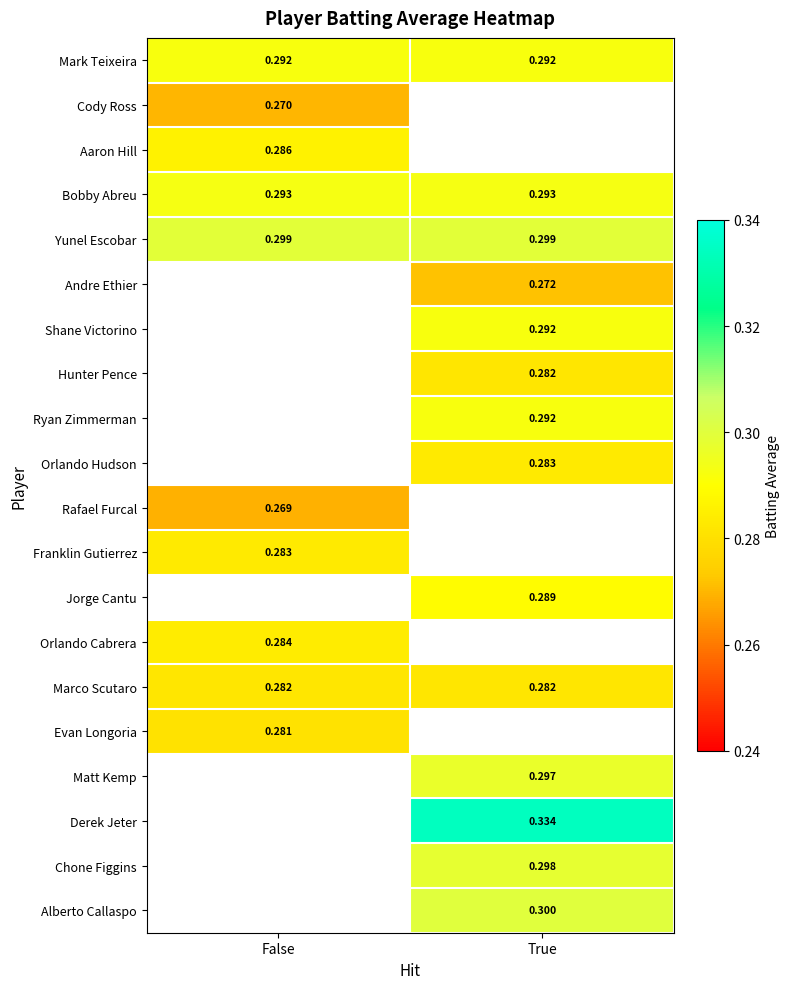

At how many categories does at least one series exceed 0?

2